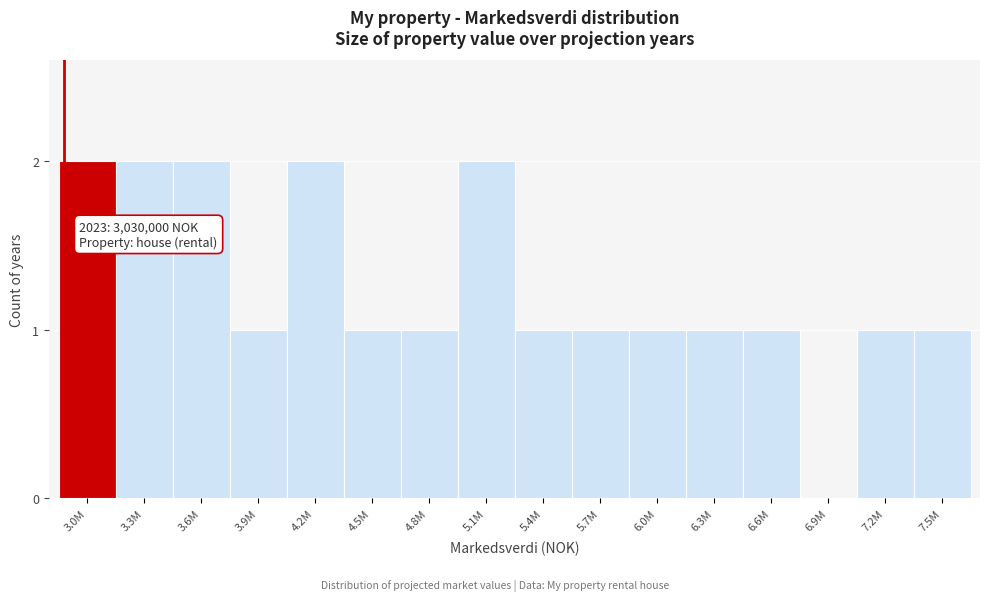

Reading right to left, transcribe all the data shown in this chart.

7.5M=1	7.2M=1	6.9M=0	6.6M=1	6.3M=1	6.0M=1	5.7M=1	5.4M=1	5.1M=2	4.8M=1	4.5M=1	4.2M=2	3.9M=1	3.6M=2	3.3M=2	3.0M=2